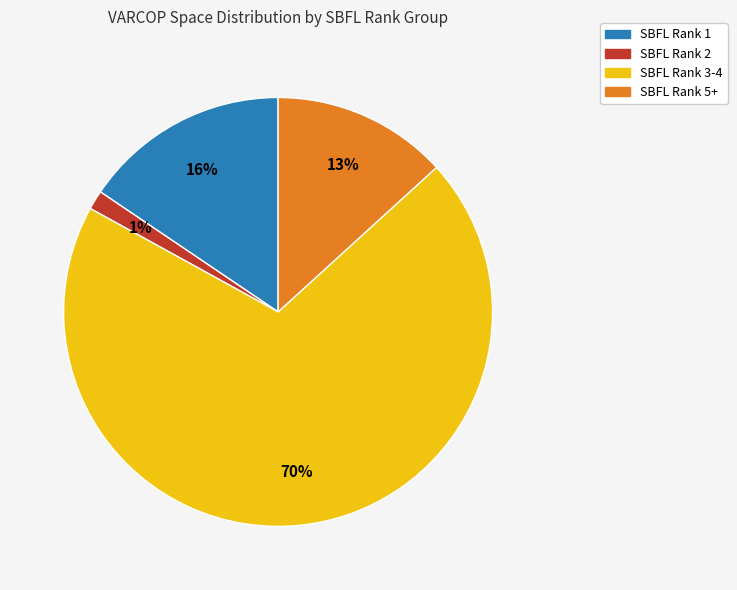

To the nearest percent, what is the average slice percentage?

25%